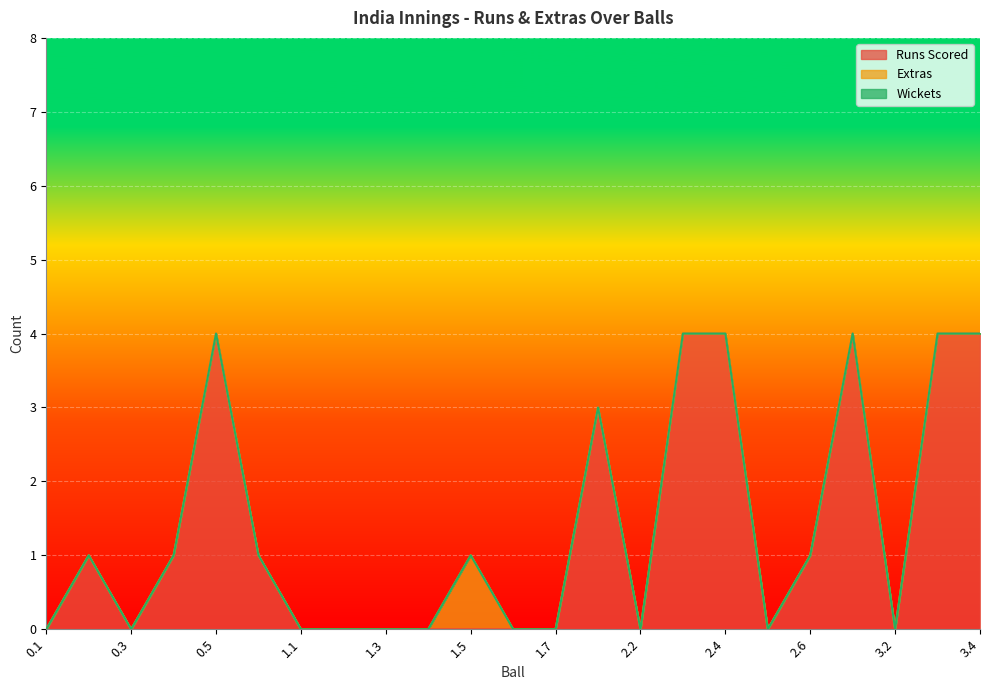

Is it true that Extras equals 0 at 1.7?

False